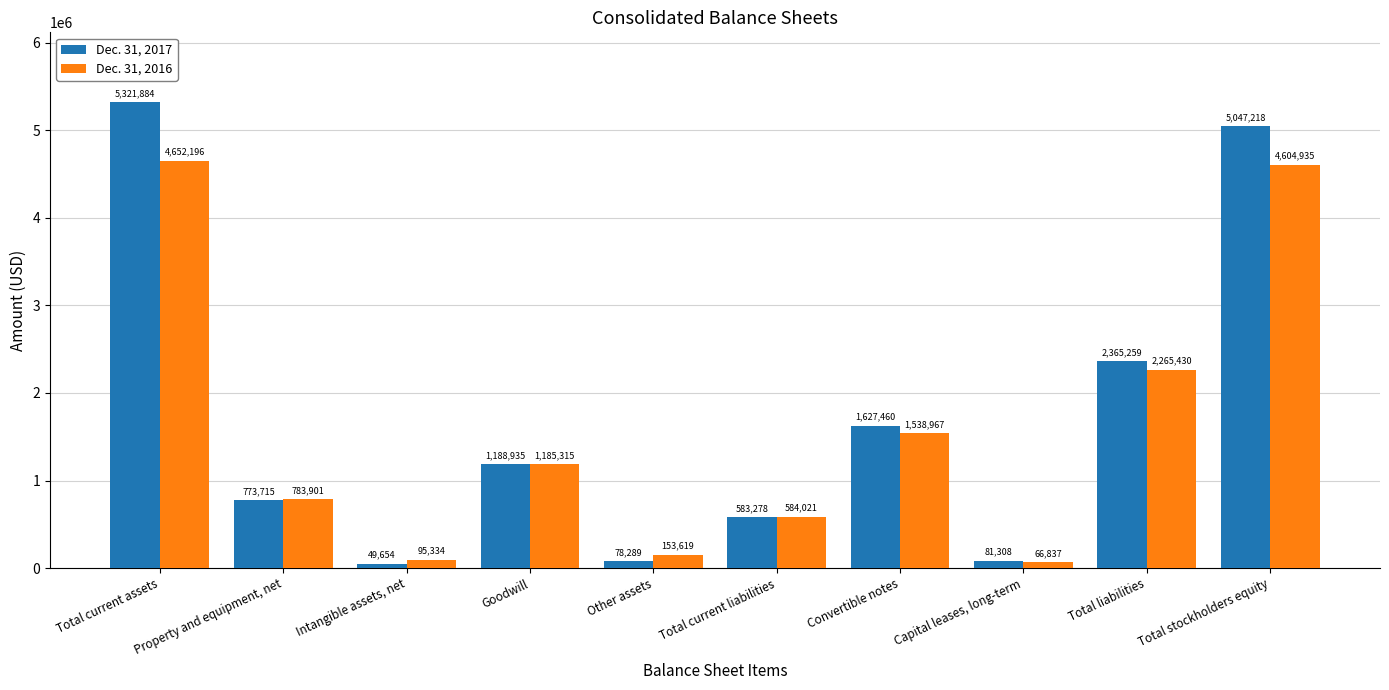

What is the total value across all series at Capital leases, long-term?

148145